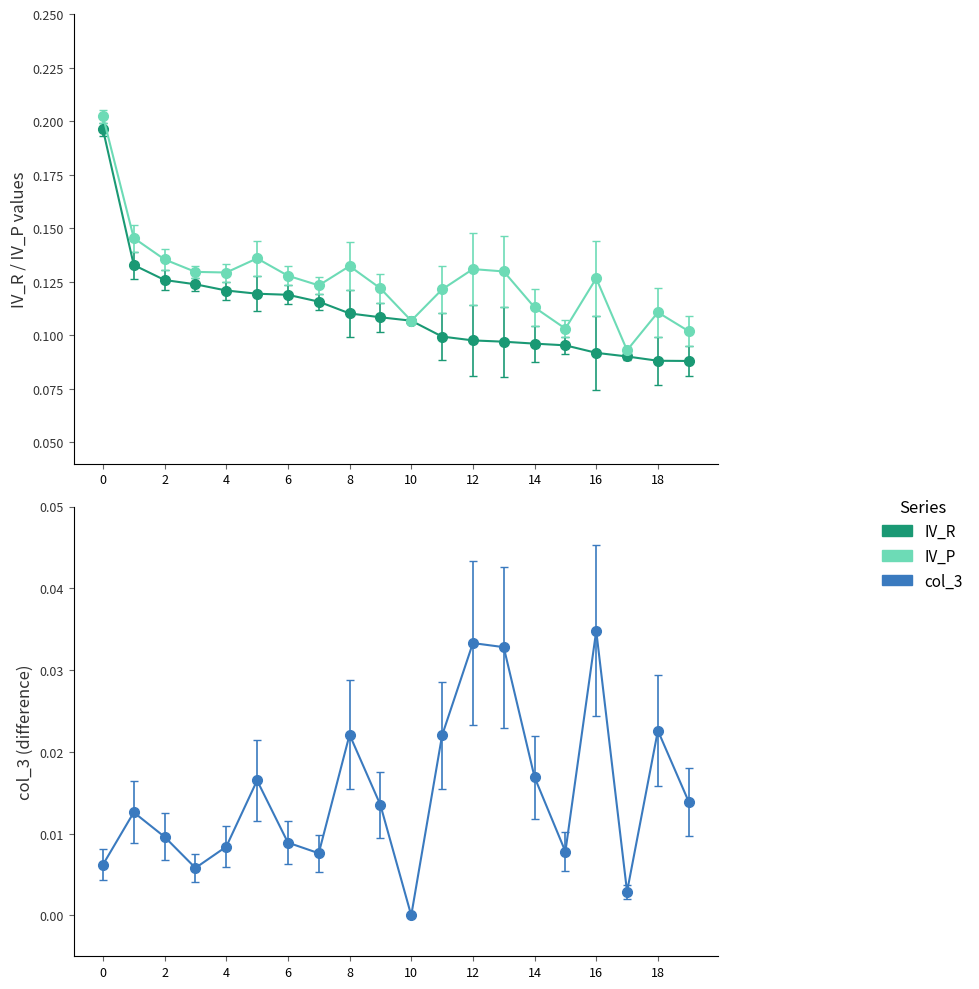

Which category has the highest value in the col_3 series?

16